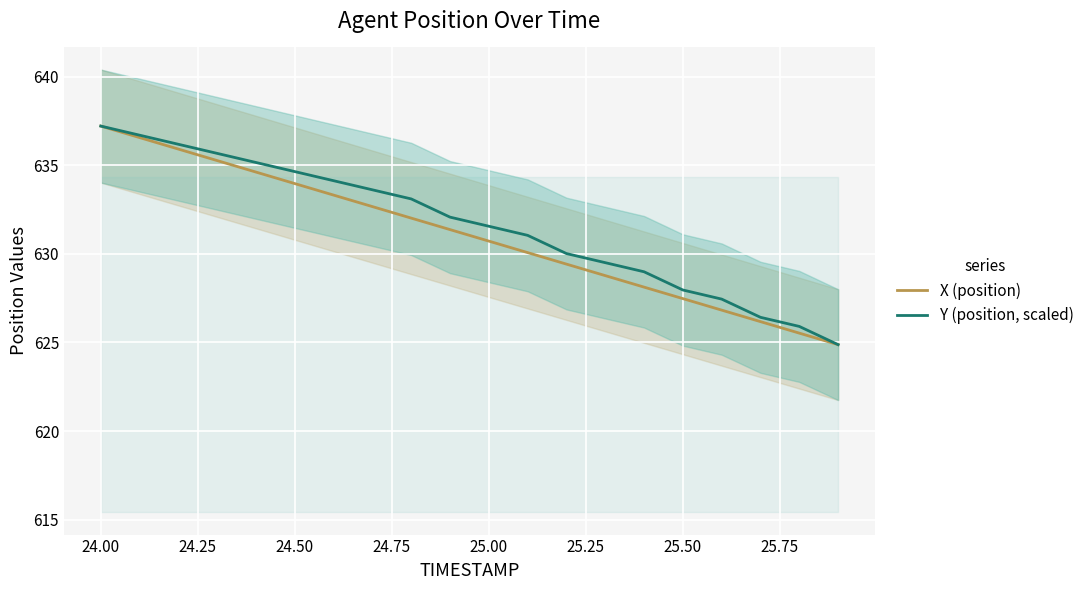

How many data points in X (position) are less than 631?

10